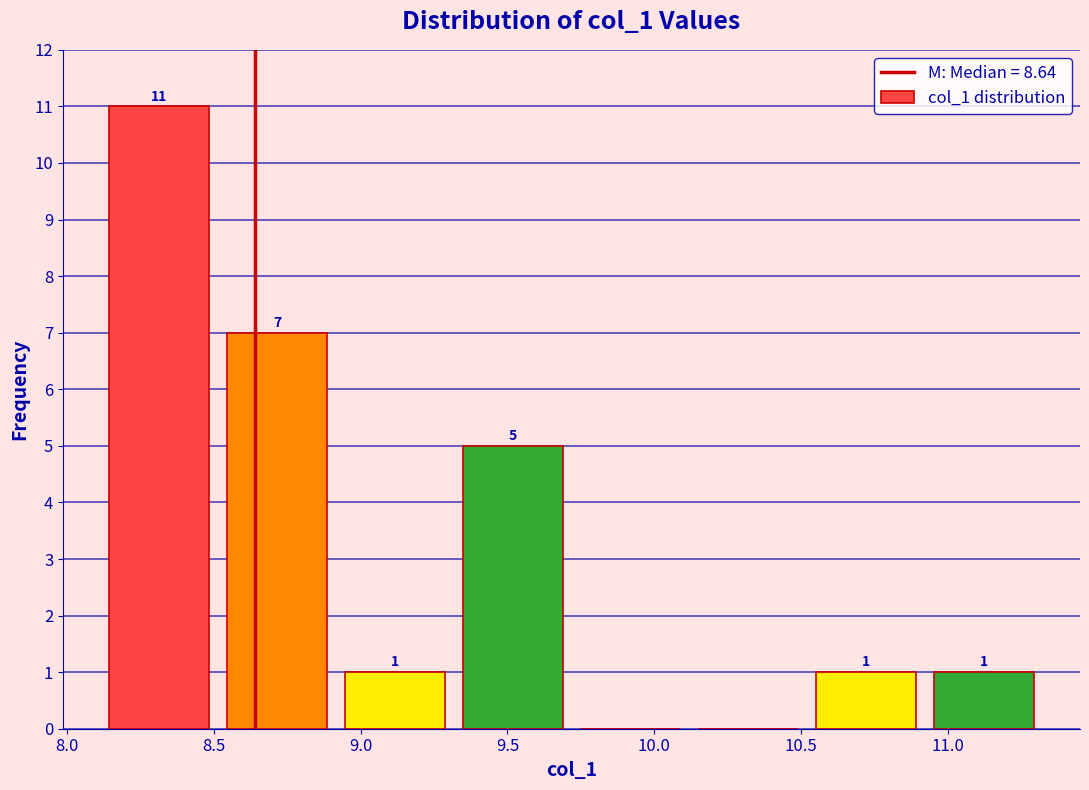

Which range on the x-axis has the tallest bar?

8.1 to 8.5